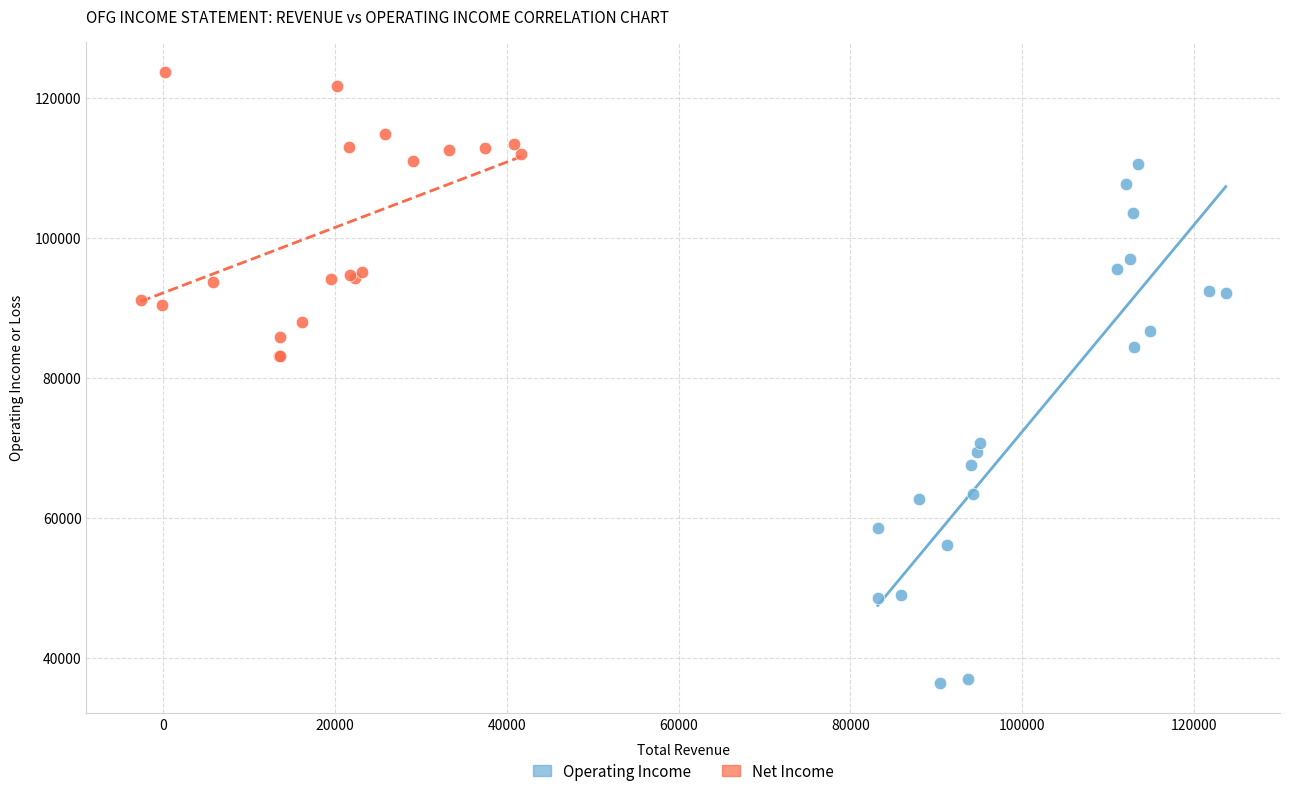

Which series reaches the maximum Y coordinate?

Net Income